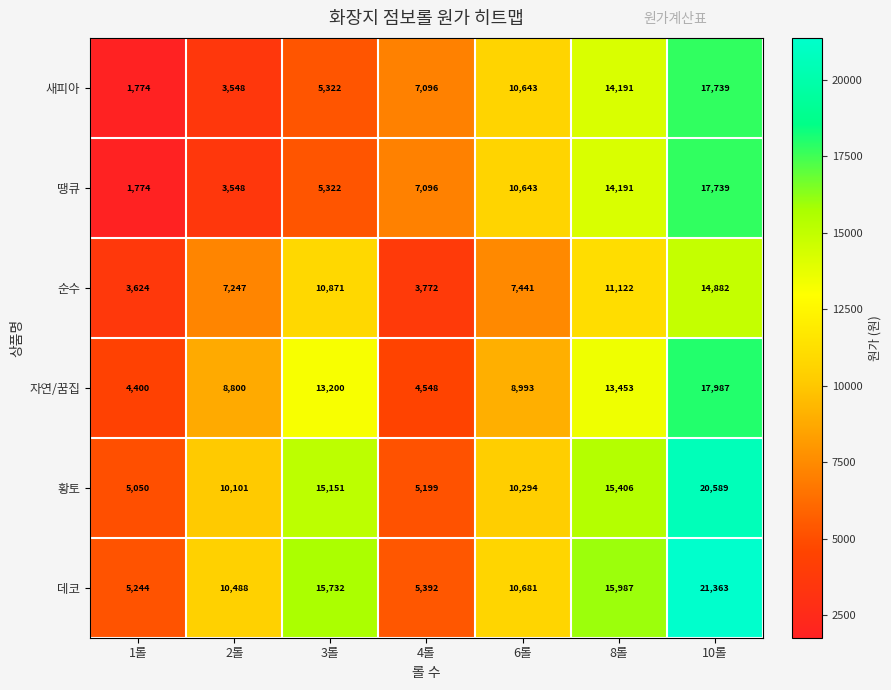

Is it true that 데코 equals 1773 at 4롤?

False